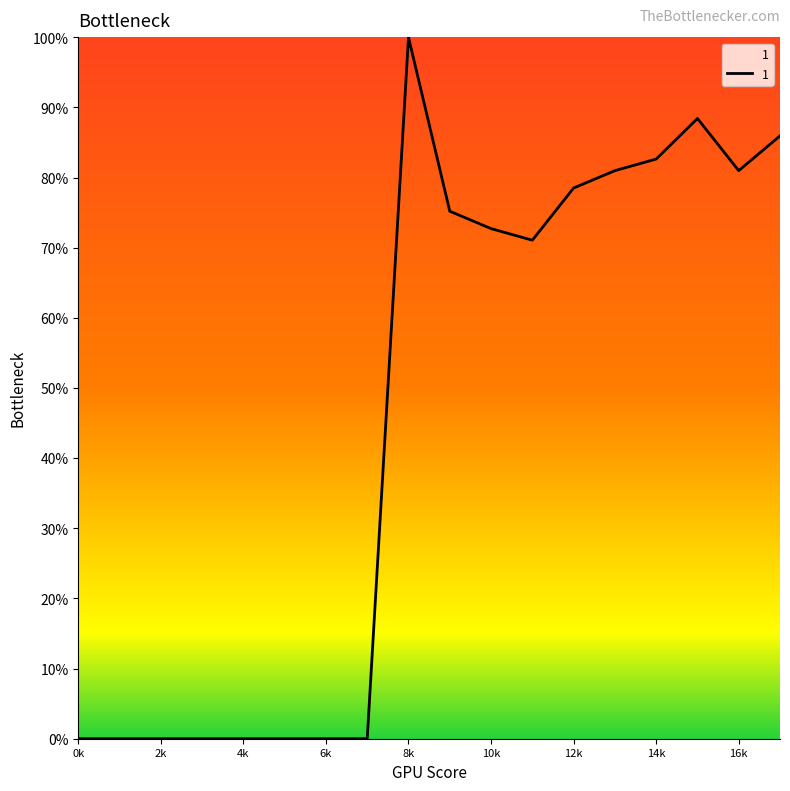

What is the difference between the maximum and minimum values?

100.0